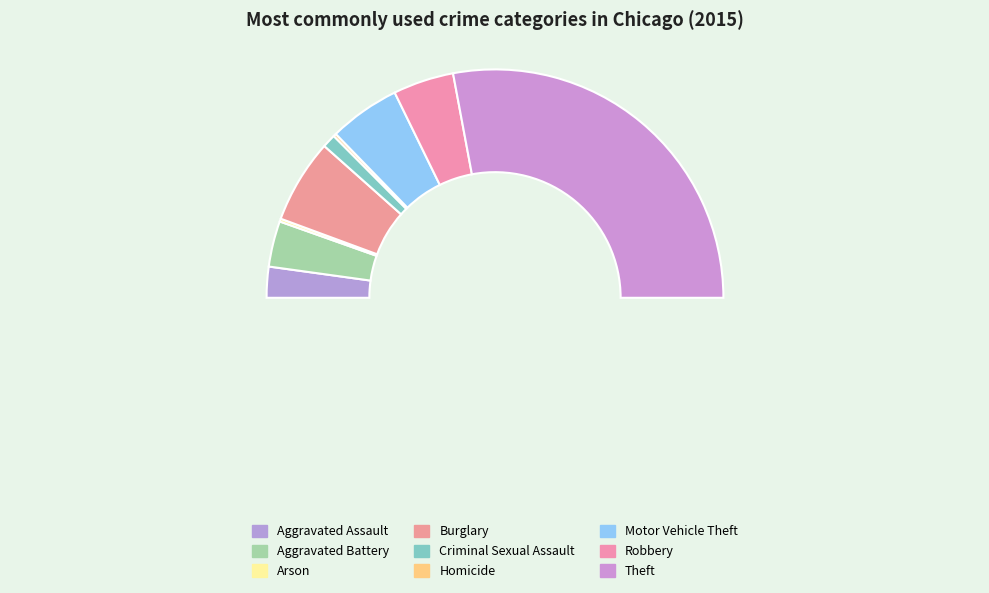

Count the number of slices in the pie.

9